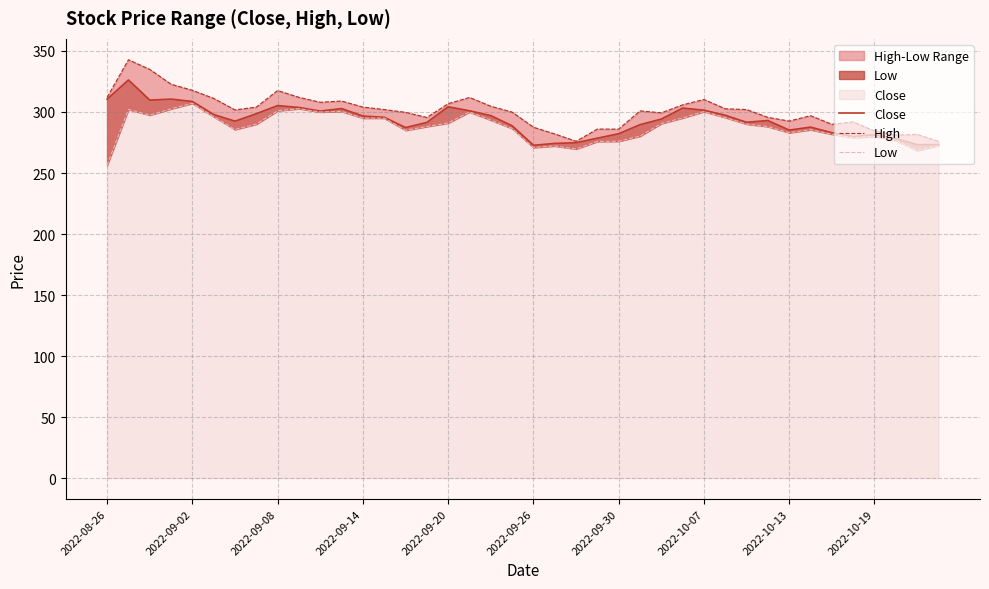

What is the total value across all series at 2022-09-26?

831.1